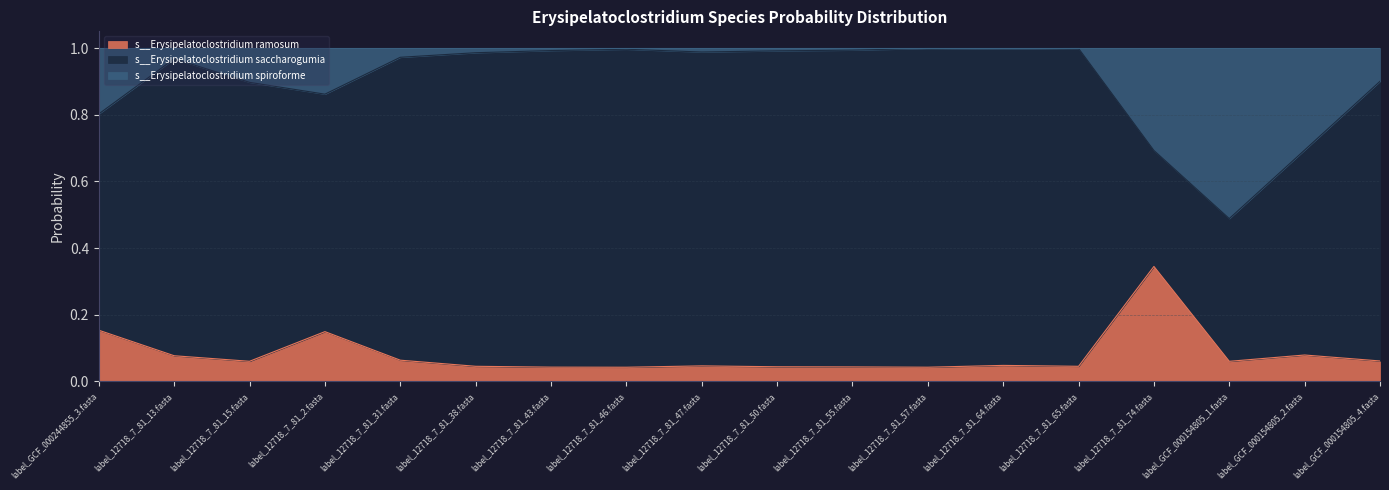

Where is s__Erysipelatoclostridium ramosum nearest to the value 0?

label_12718_7_81_46.fasta